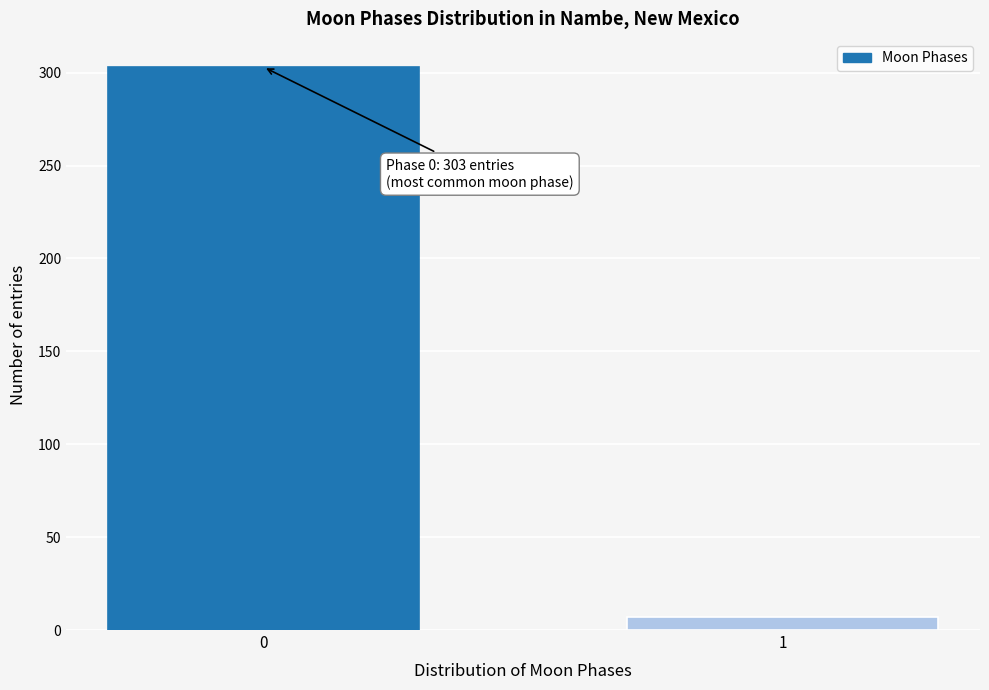

Reading left to right, list all the values displayed in this chart.

0=303	1=7